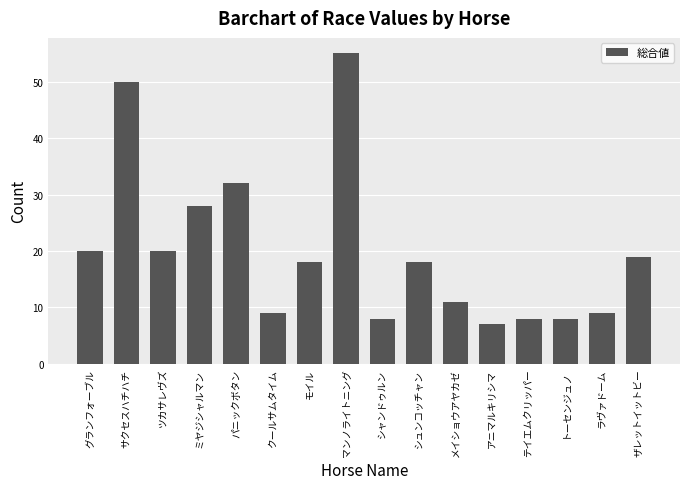

What is the sum of the values at ラヴァドーム and ザレットイットビー?

28